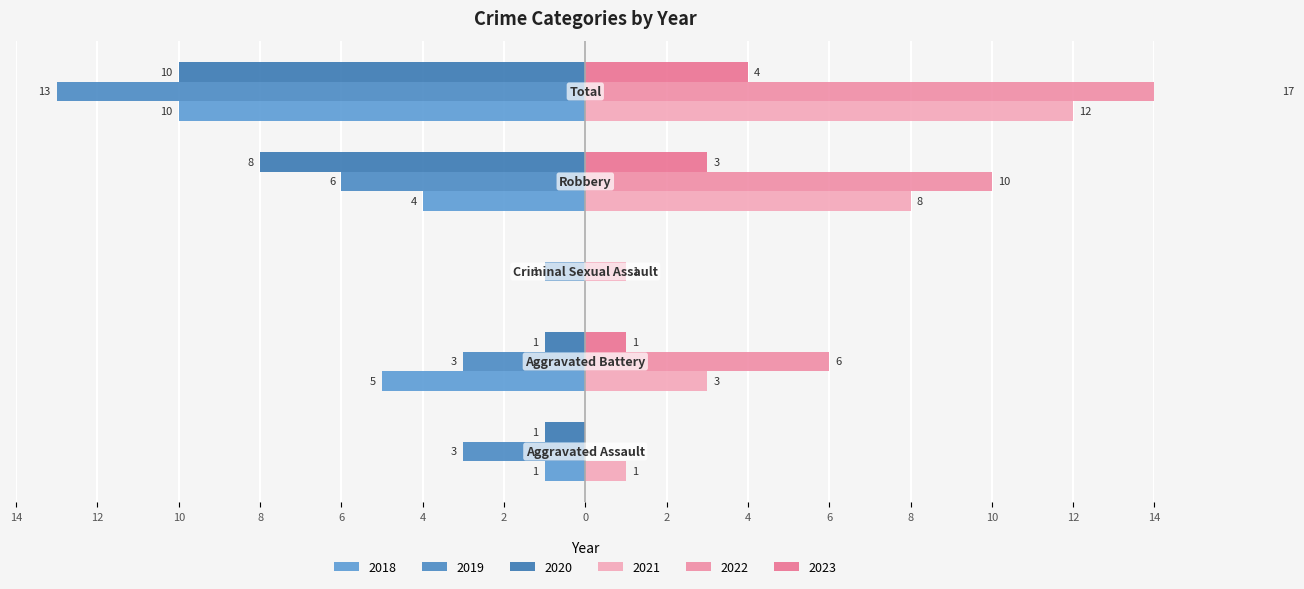

Where is 2020 nearest to the value -5?

Robbery